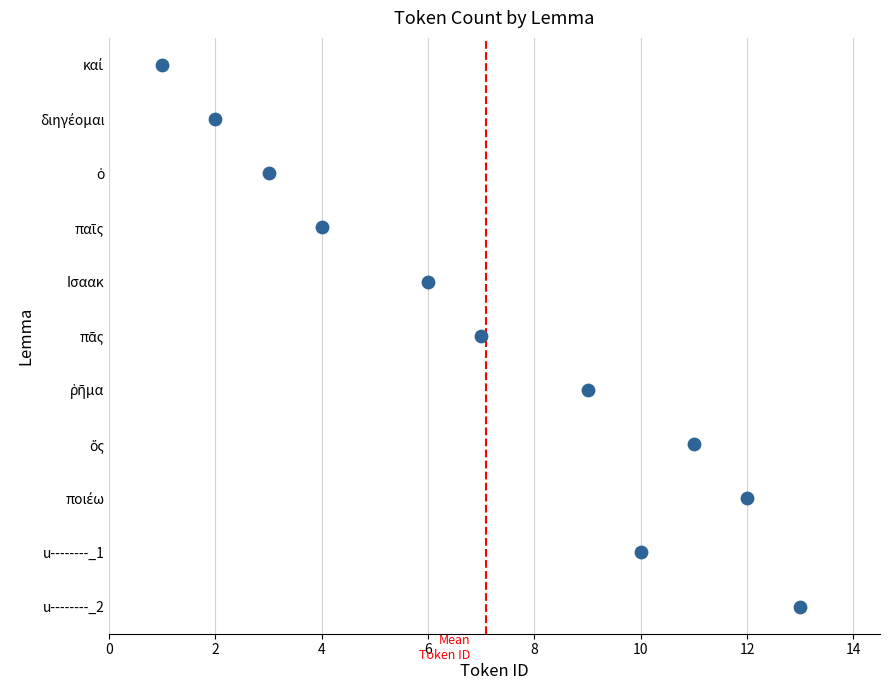

Which has a higher value, 2 or 0?

2